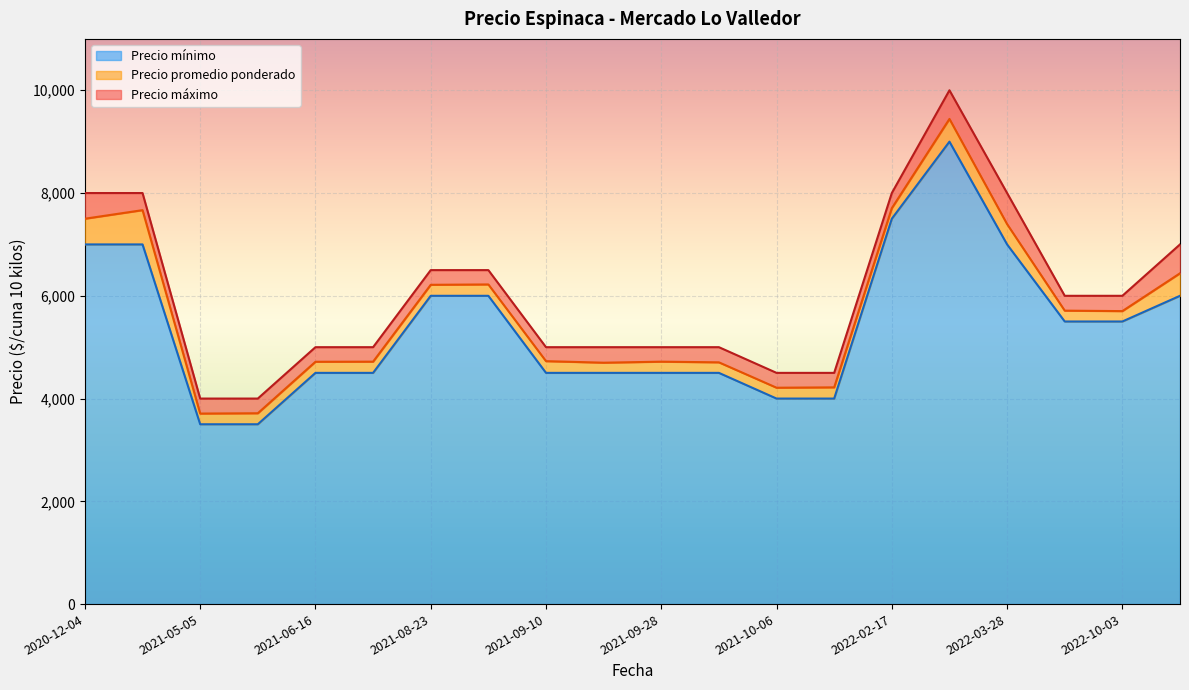

Between 2022-12-27 and 2022-02-17, which series saw the biggest shift?

Precio mínimo